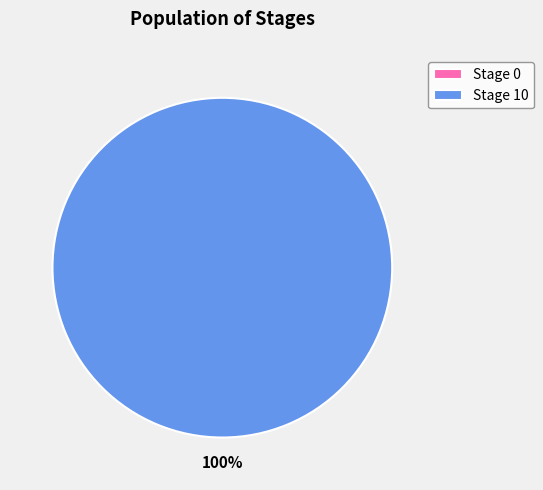

Combined, what portion of the pie is Stage 10 and Stage 0?

100.0%